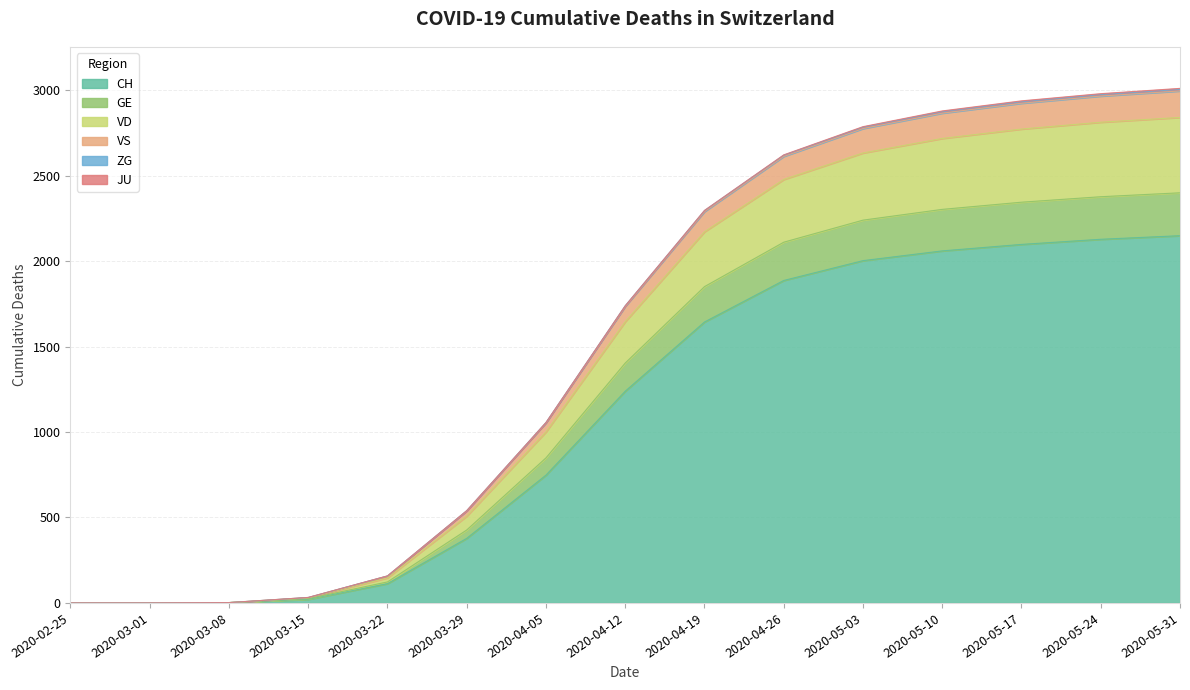

True or false: CH and GE intersect in this chart.

False